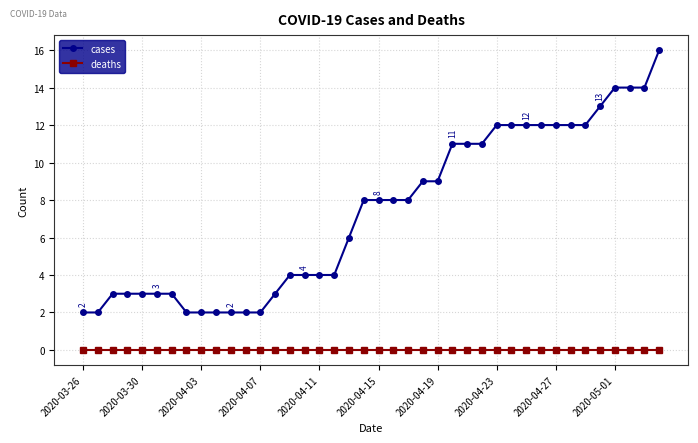

True or false: deaths and cases cross at least once.

False